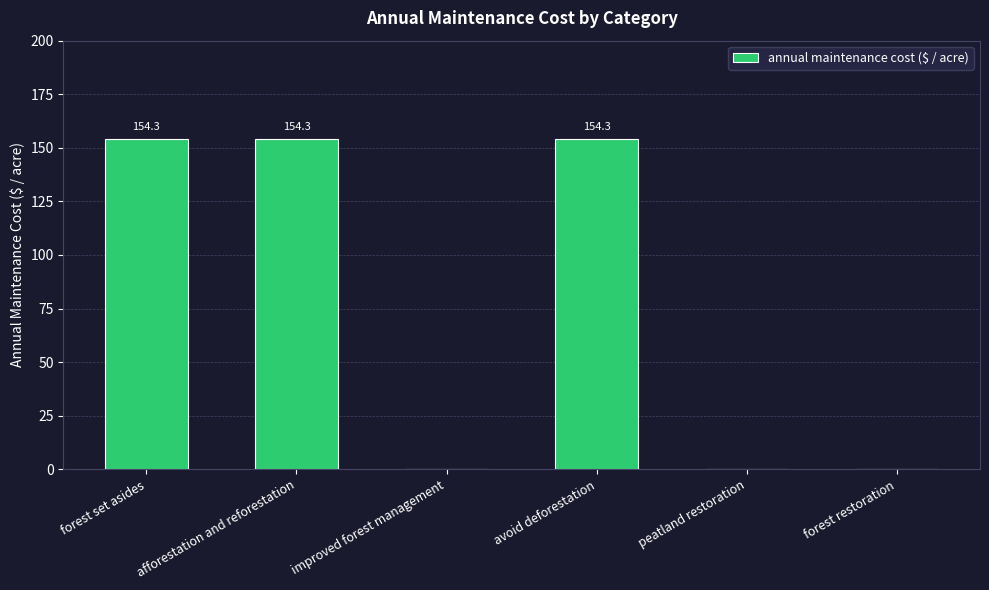

What is the average value?

77.2